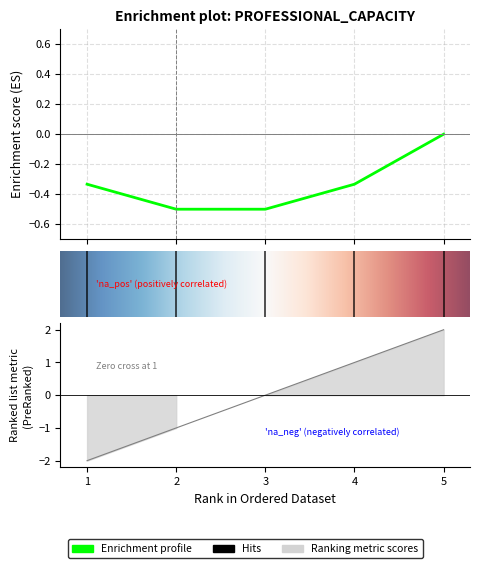

How many lines are shown in the chart?

1